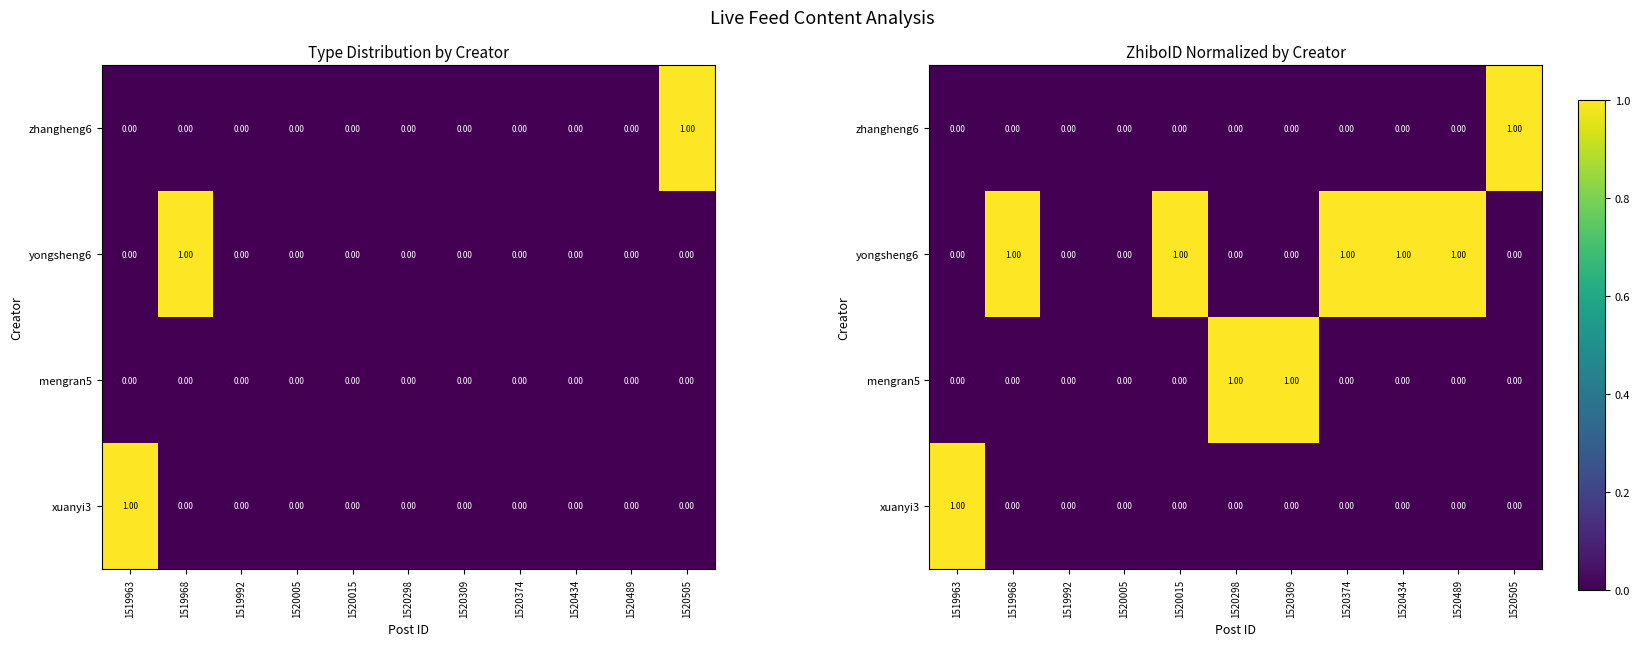

The value of yongsheng6 at 1520298 is 0. True or false?

True